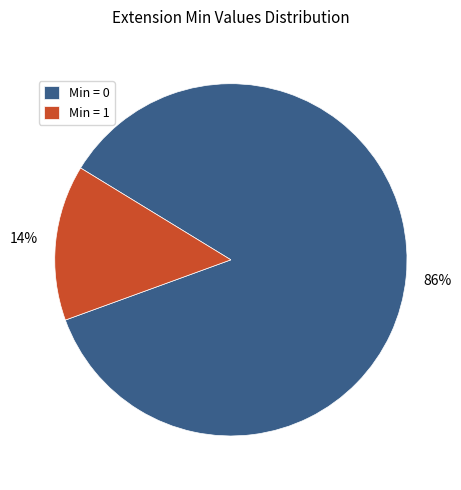

Is there any slice that represents more than half of the pie?

Yes